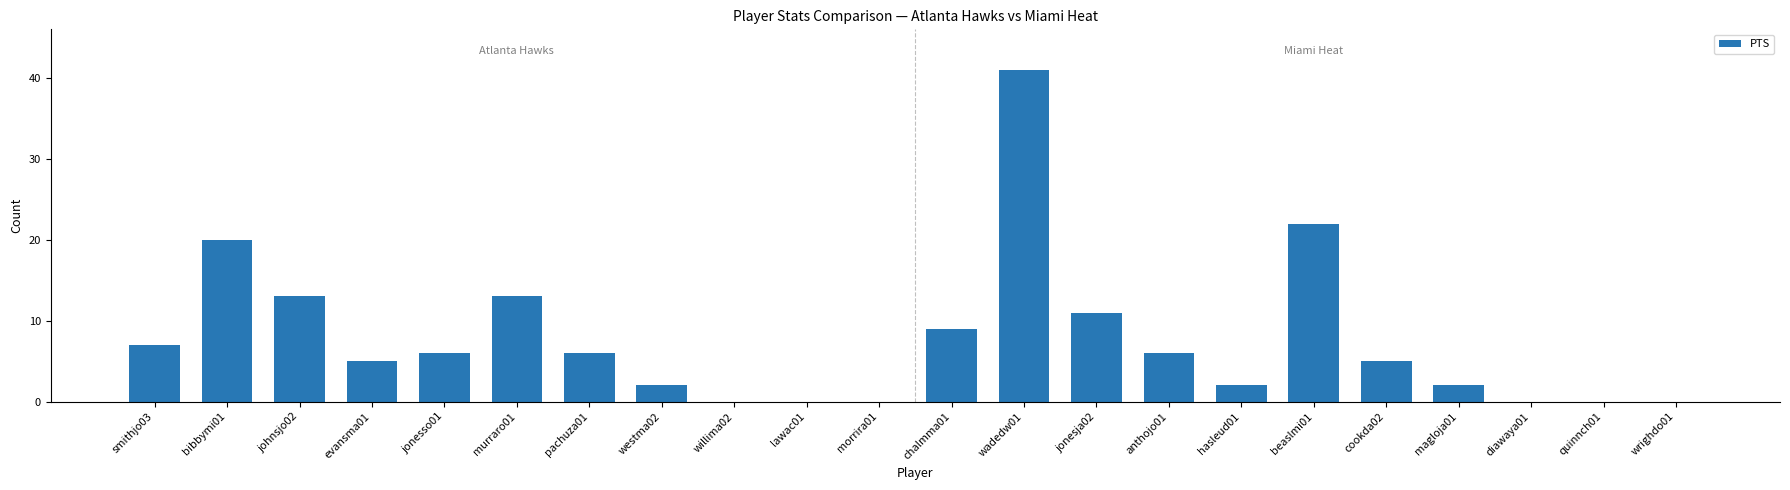

True or false: the data shows 22 at diawaya01.

False